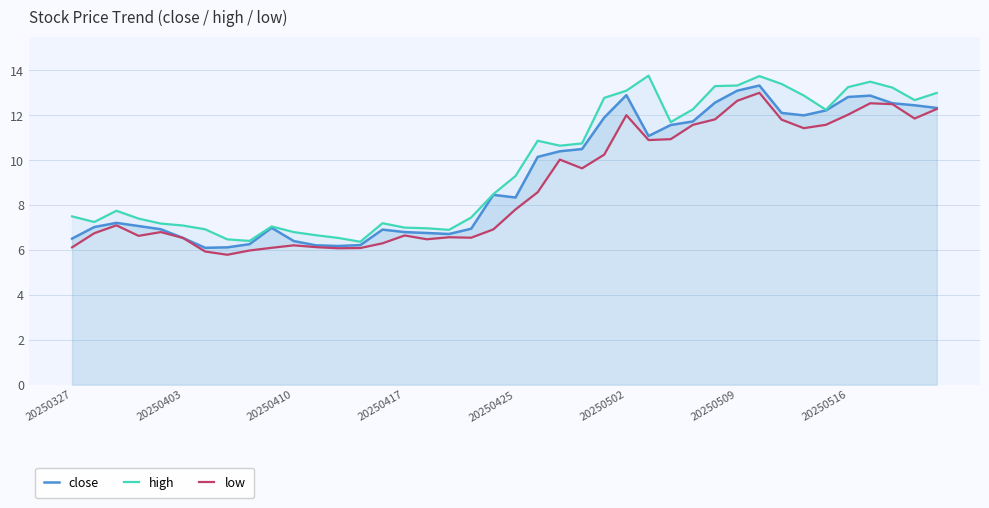

Is the value of low at 34 greater than the value of high at 29?

No